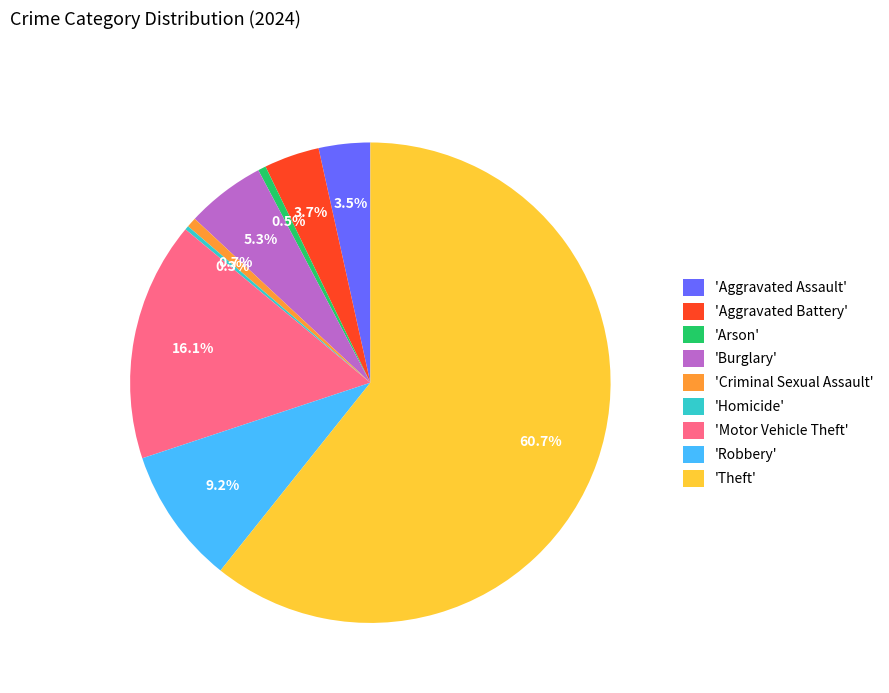

Do 'Robbery' and 'Motor Vehicle Theft' together represent more than half of the pie?

No